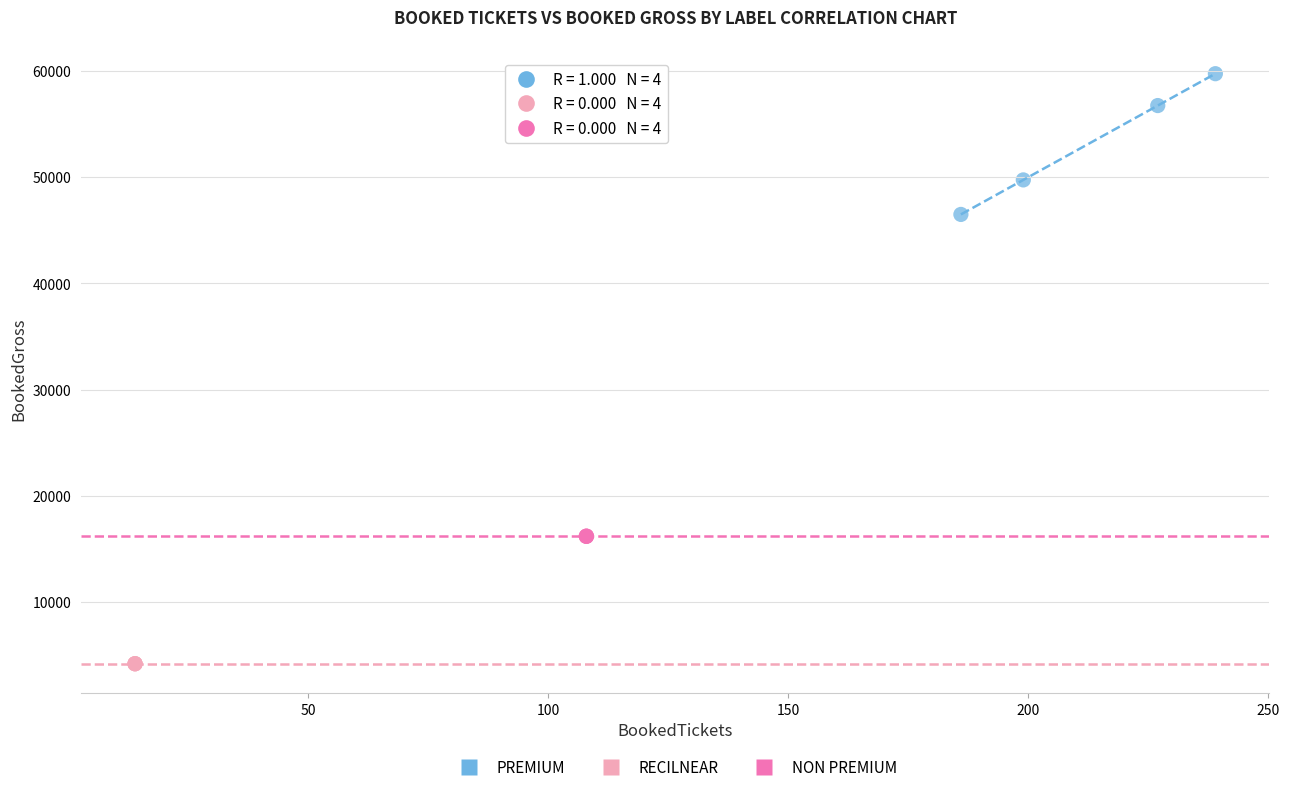

Which series reaches the maximum Y coordinate?

PREMIUM